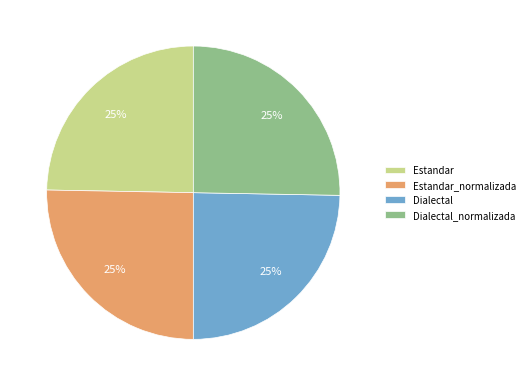

To the nearest percent, what percentage of the pie is Dialectal?

25%